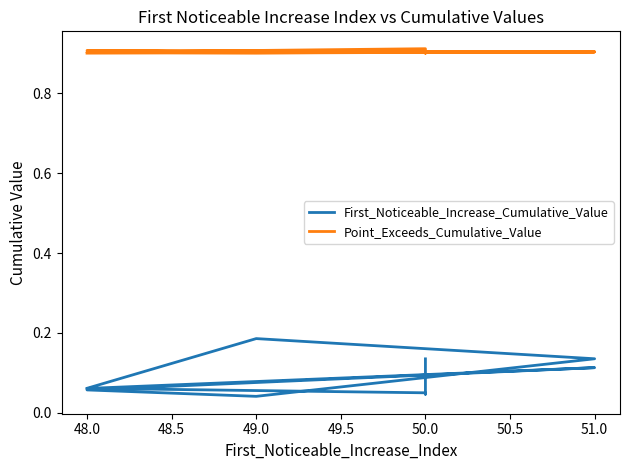

Which series changed the most between 51.0 and 9?

First_Noticeable_Increase_Cumulative_Value